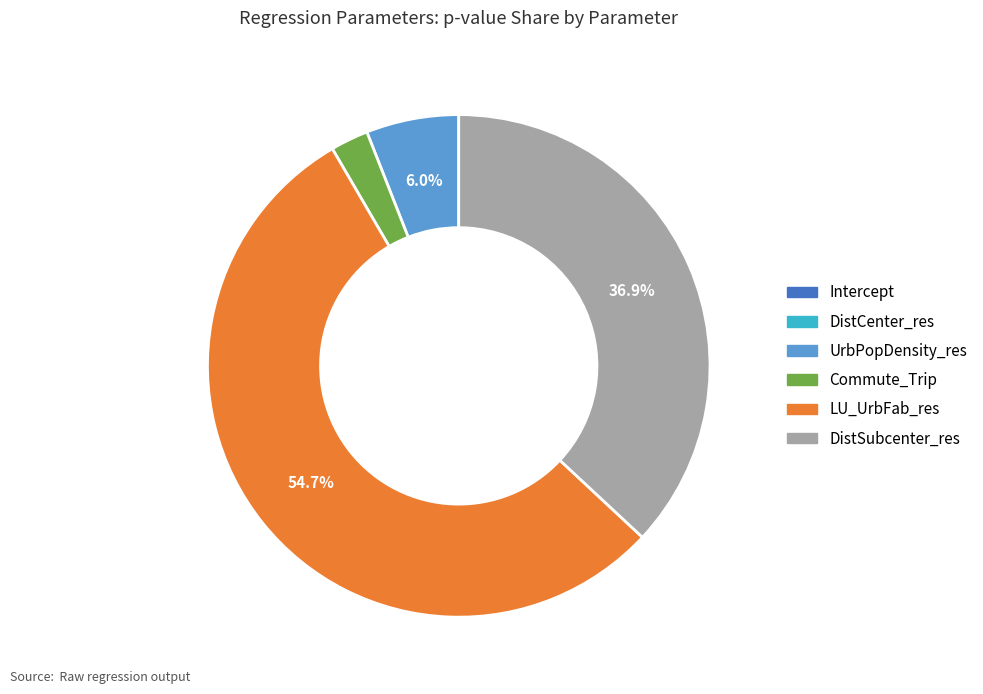

Does LU_UrbFab_res account for over 50% of the chart?

Yes